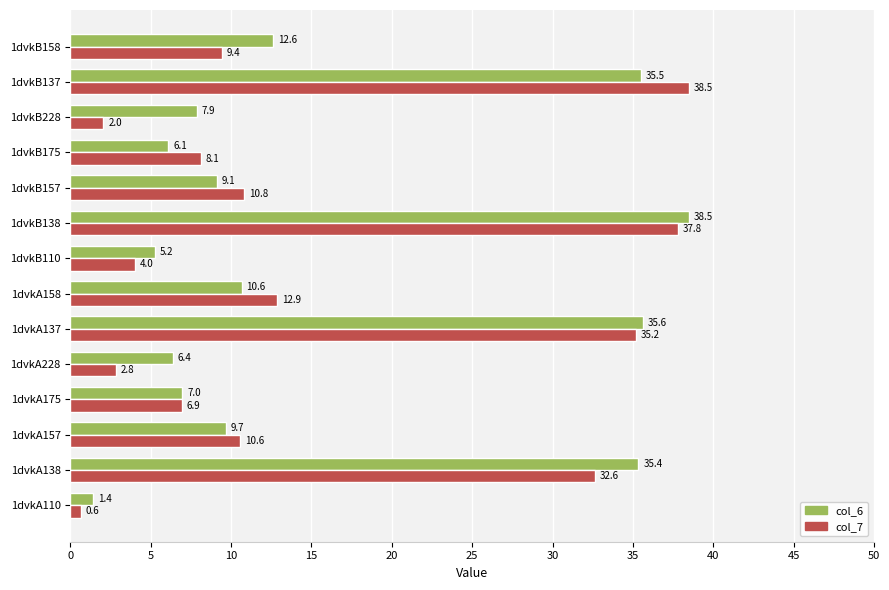

What value does the col_6 series have at 1dvkA158?

10.6